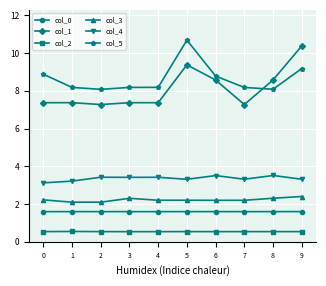

True or false: col_3 has more than 0 points higher than both neighbors.

True